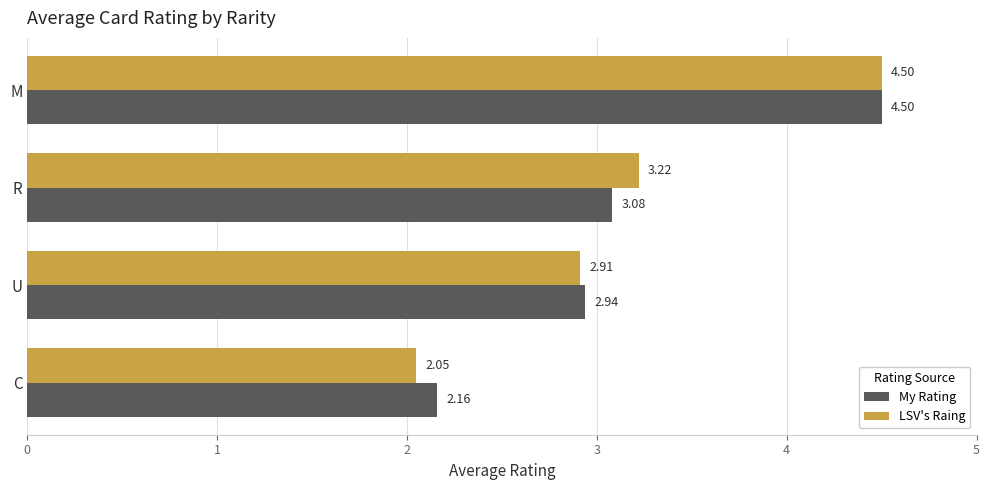

What is the difference between the second highest and minimum values in the LSV's Raing series?

1.2